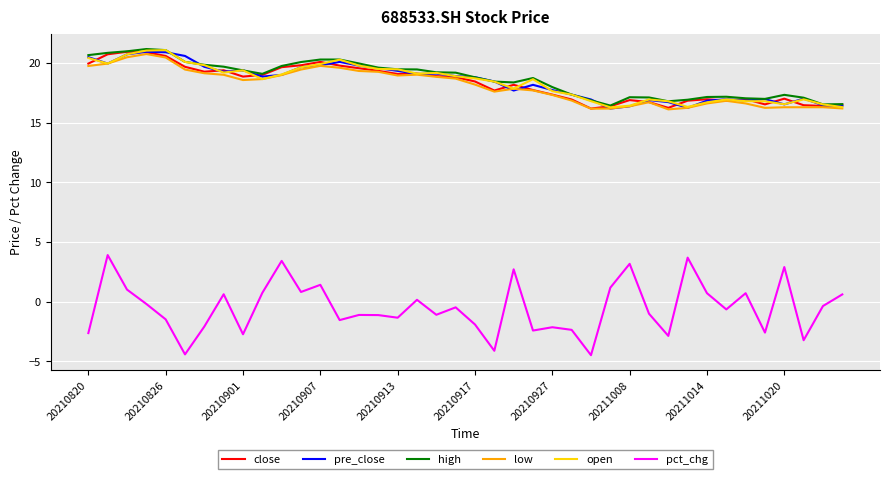

True or false: pct_chg and high cross at least once.

False